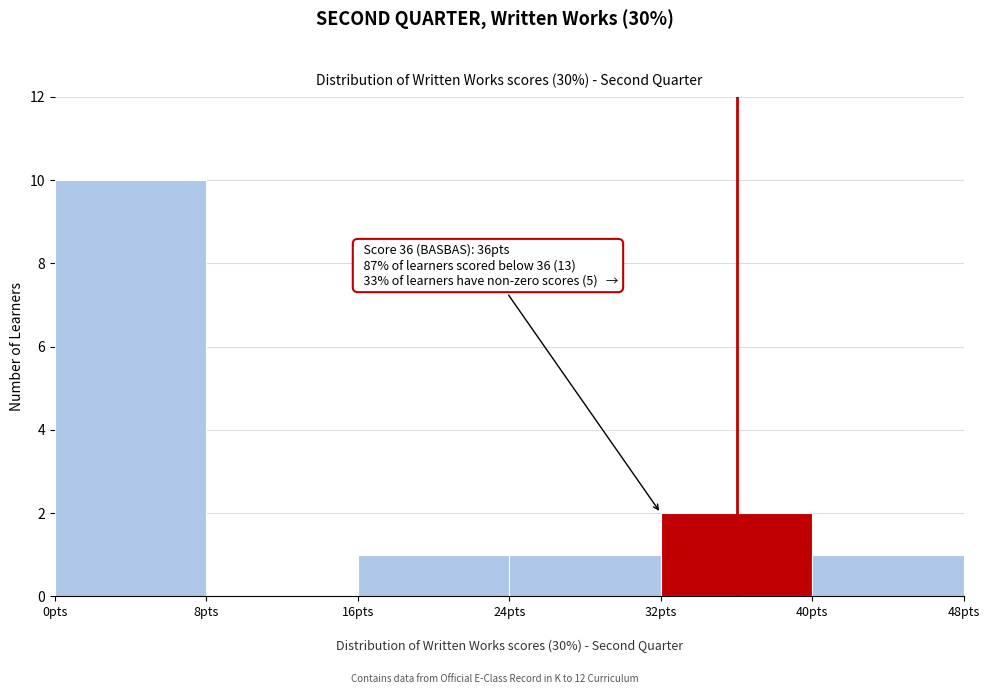

Which range on the x-axis has the tallest bar?

0 to 8